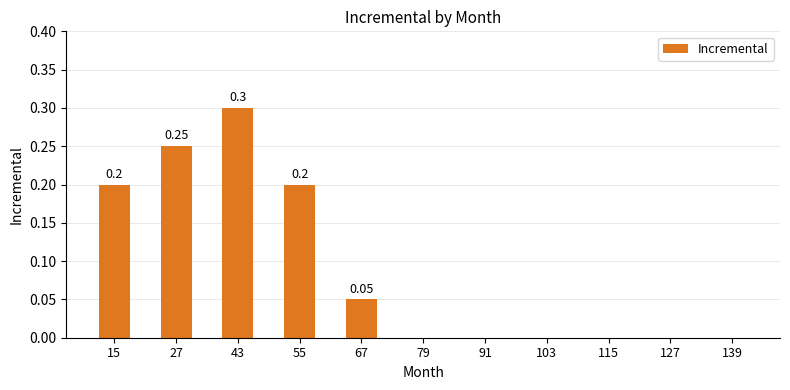

What is the sum of all values?

1.0